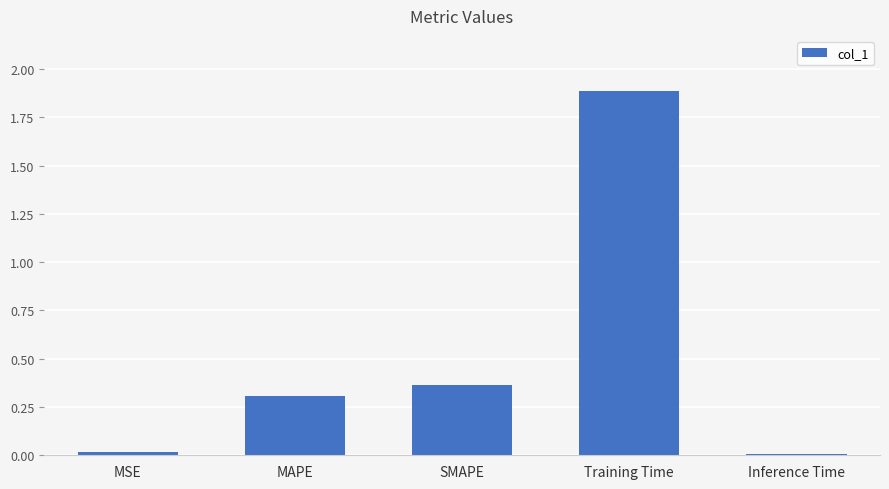

What is the label of the 3rd bar from the right?

SMAPE